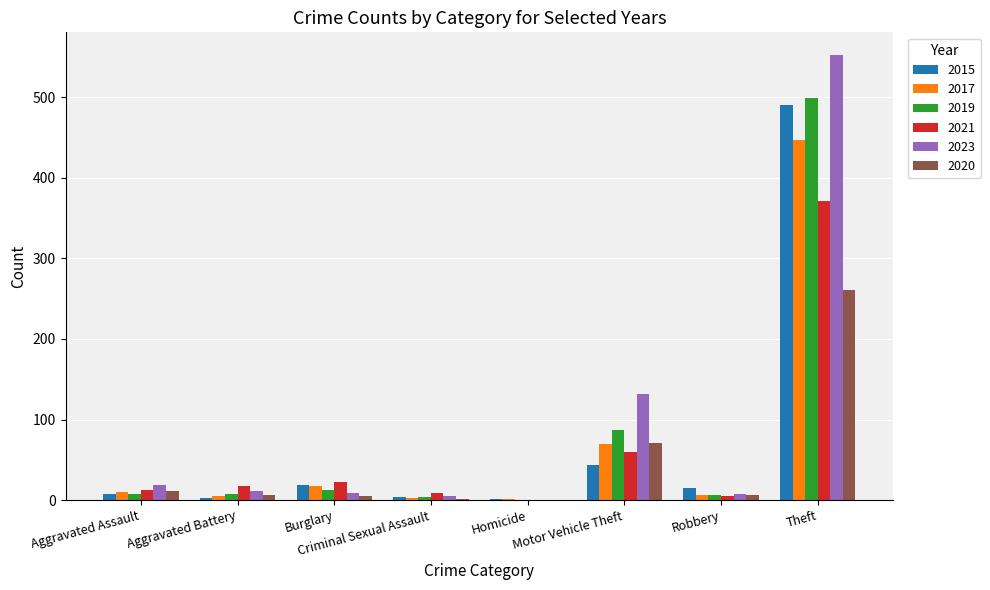

What are all the series names shown in the legend?

2015, 2017, 2019, 2021, 2023, 2020